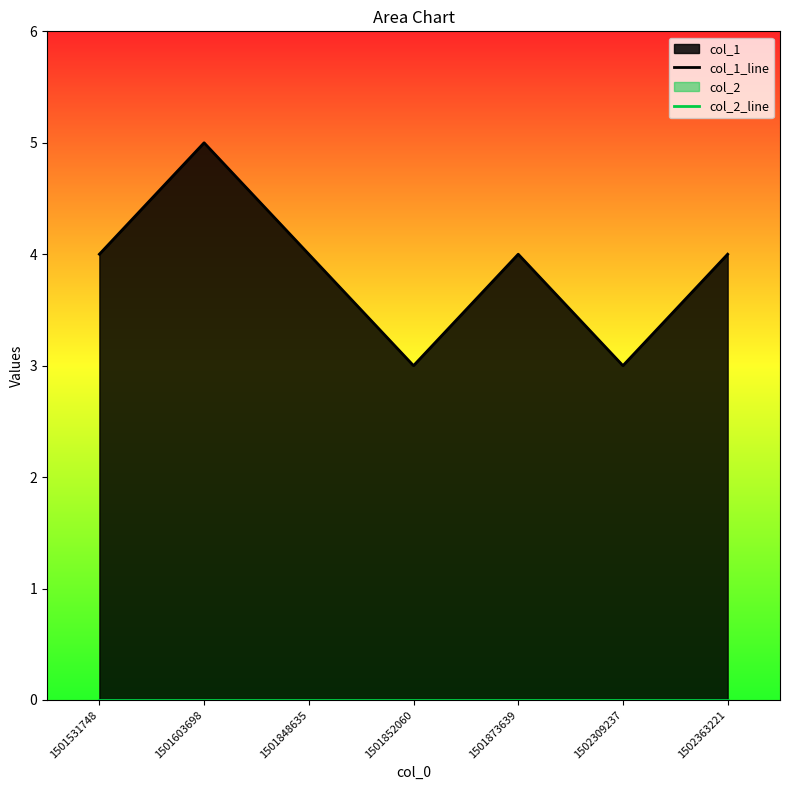

How many data points in col_1_line are less than 4?

2